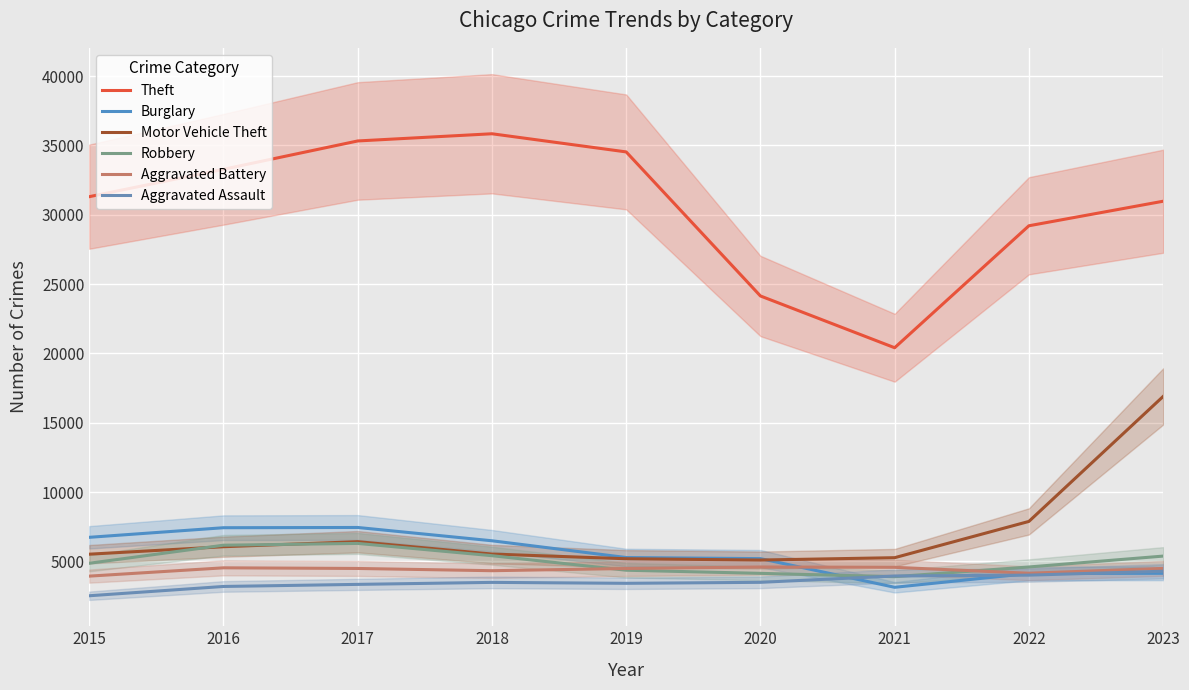

What is the sum of the Motor Vehicle Theft values at 2019 and 2020?

10289